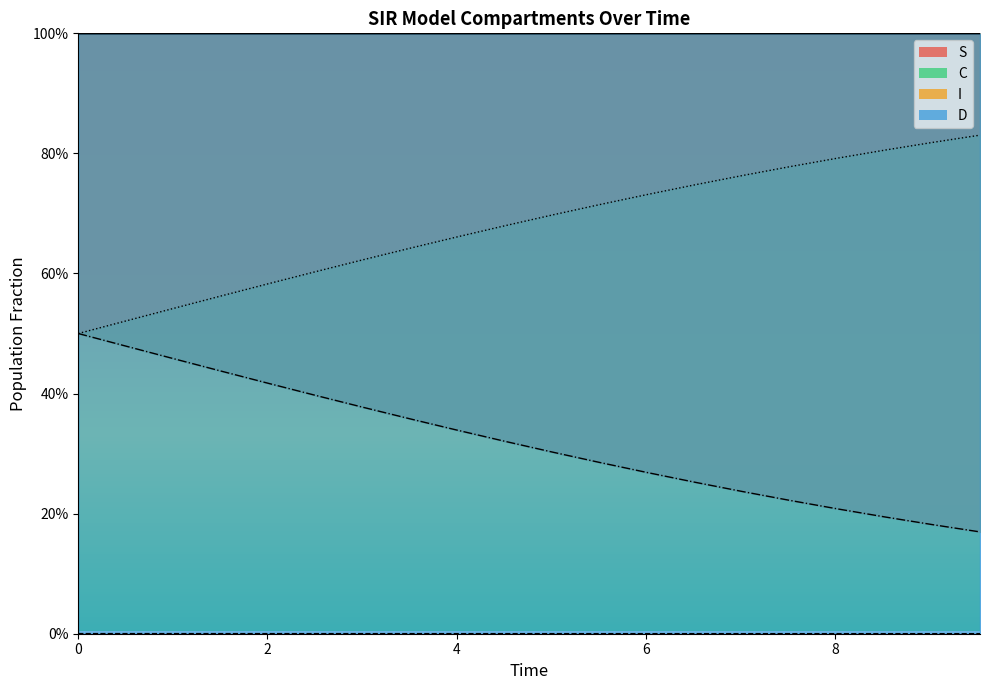

How many lines are shown in the chart?

4